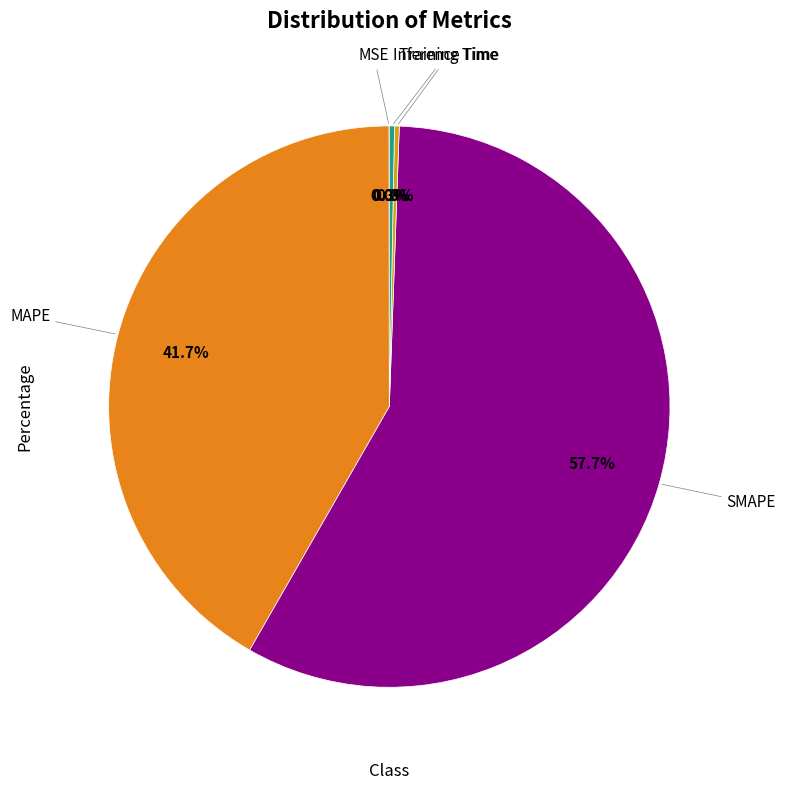

Which slice is the largest?

SMAPE